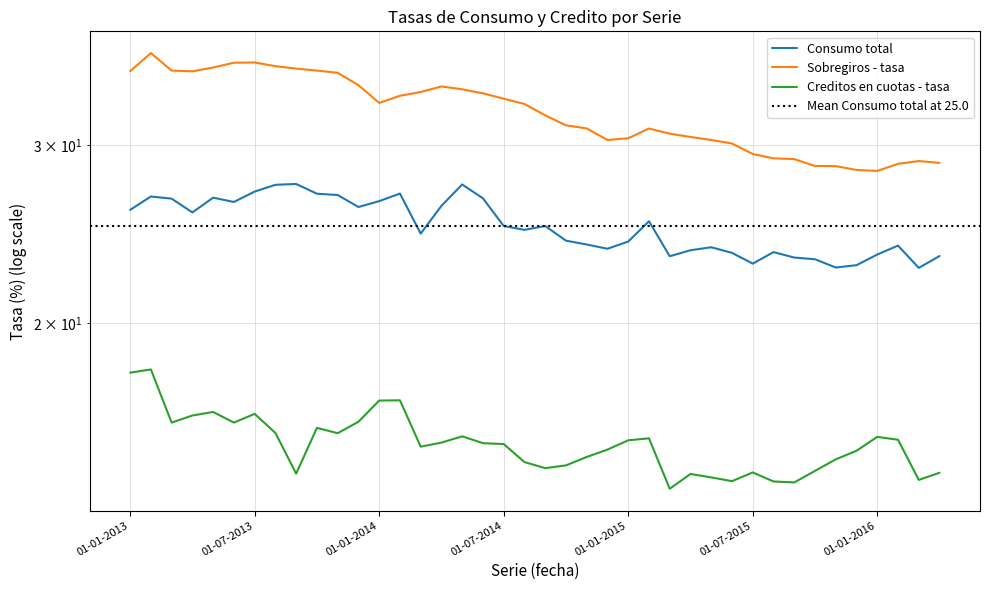

Where is Consumo total nearest to the value 25?

01-07-2014